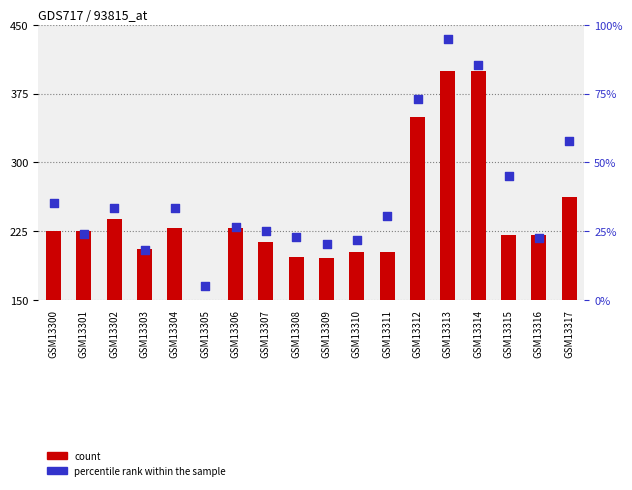

Is the value of count at GSM13304 greater than the value of percentile rank within the sample at GSM13312?

Yes